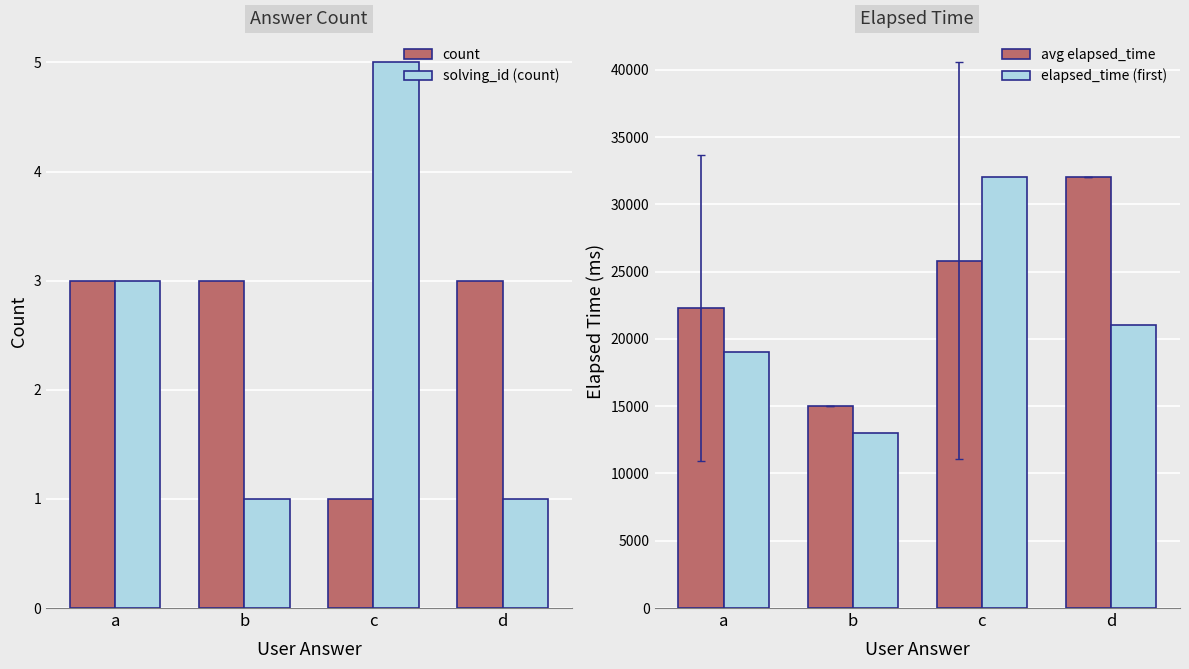

What value does the avg elapsed_time series have at a?

22333.3